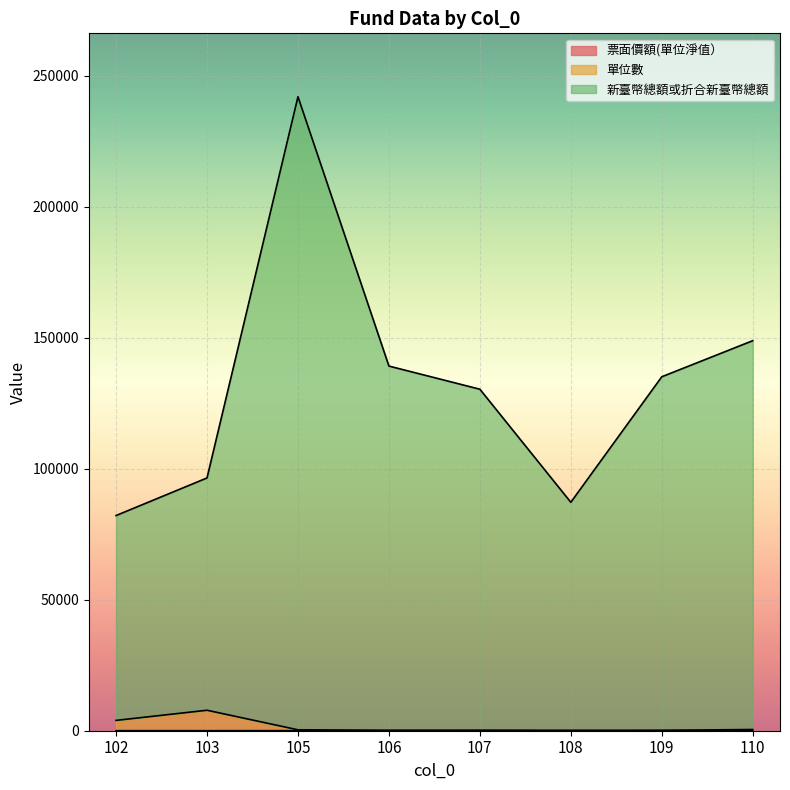

Between 109 and 103, which is larger?

103